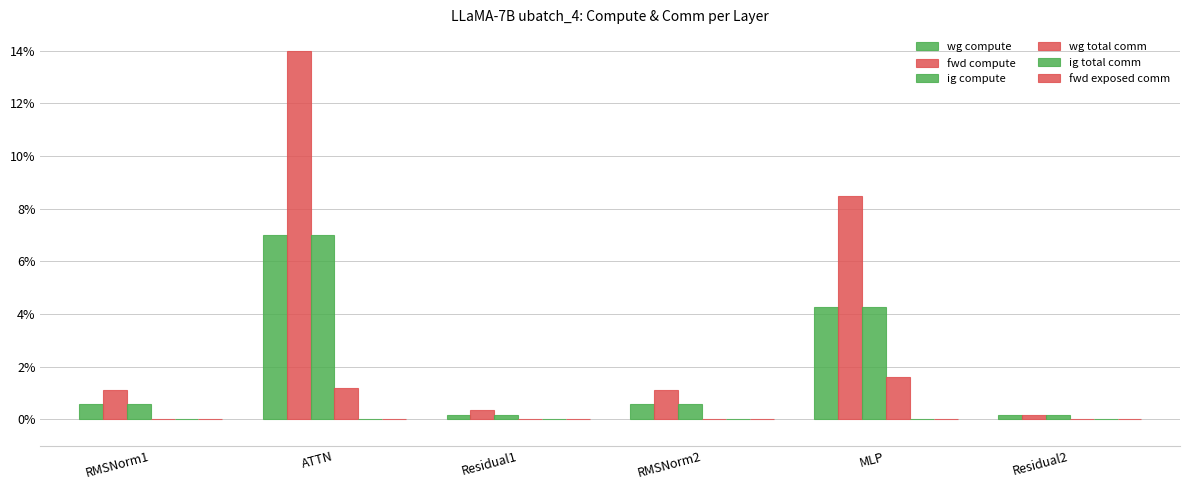

How many distinct data groups are displayed?

4